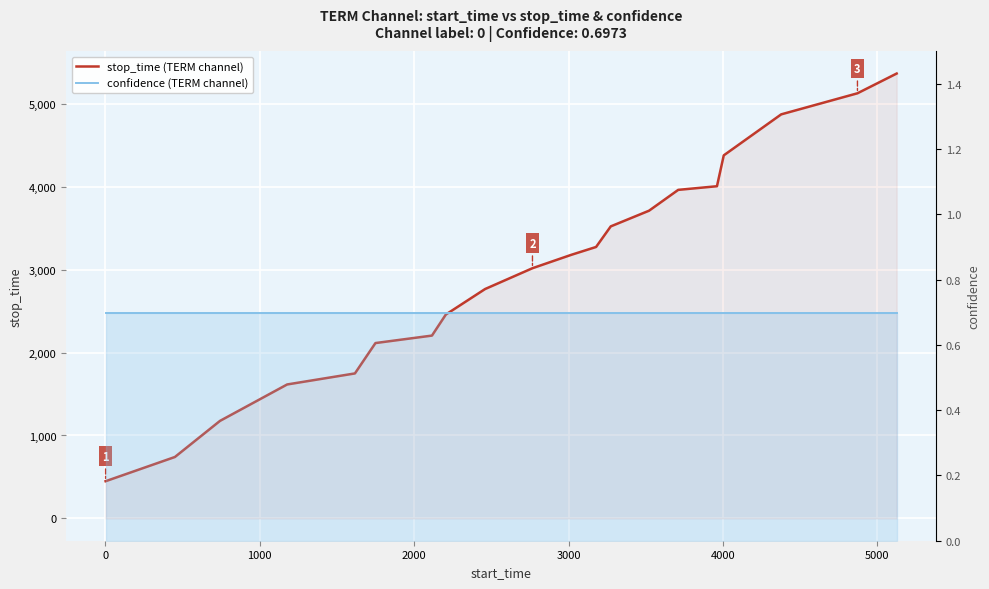

True or false: stop_time (TERM channel) has more than 0 points higher than both neighbors.

False